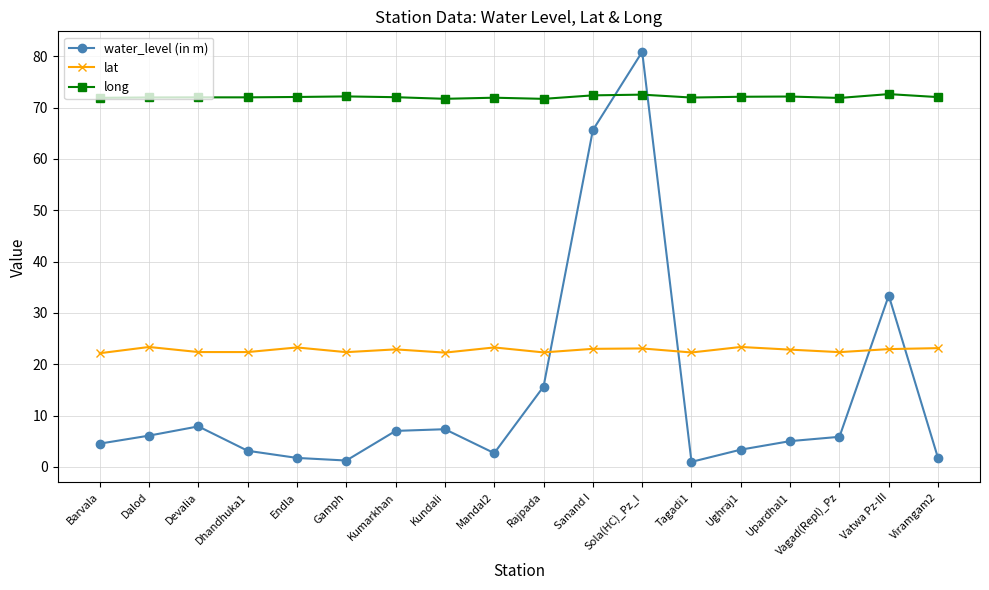

Which series has the largest total across all categories?

long